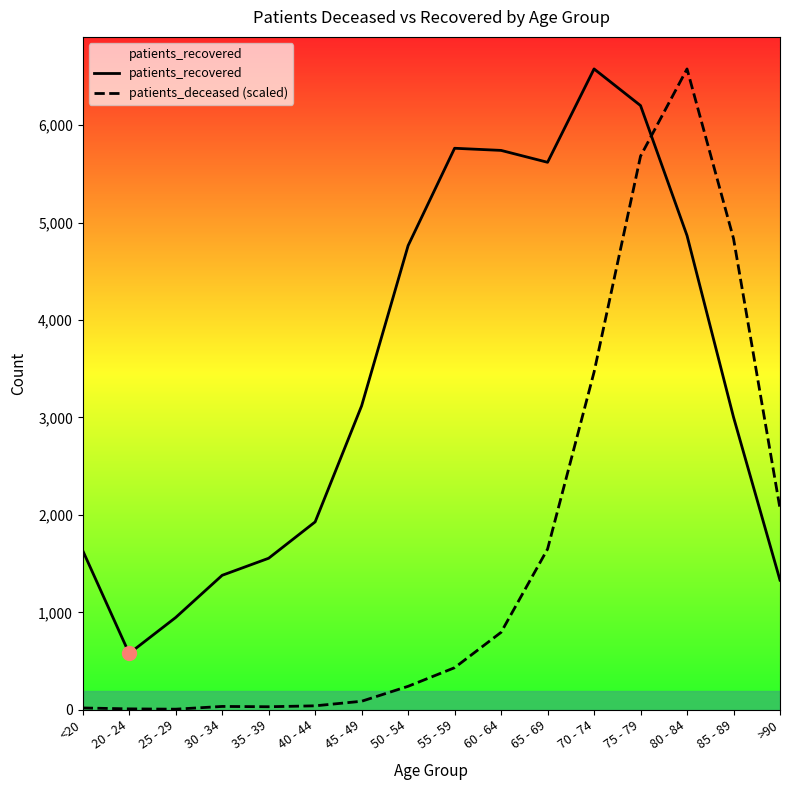

The value of patients_recovered at 40 - 44 is 1928.0. True or false?

True